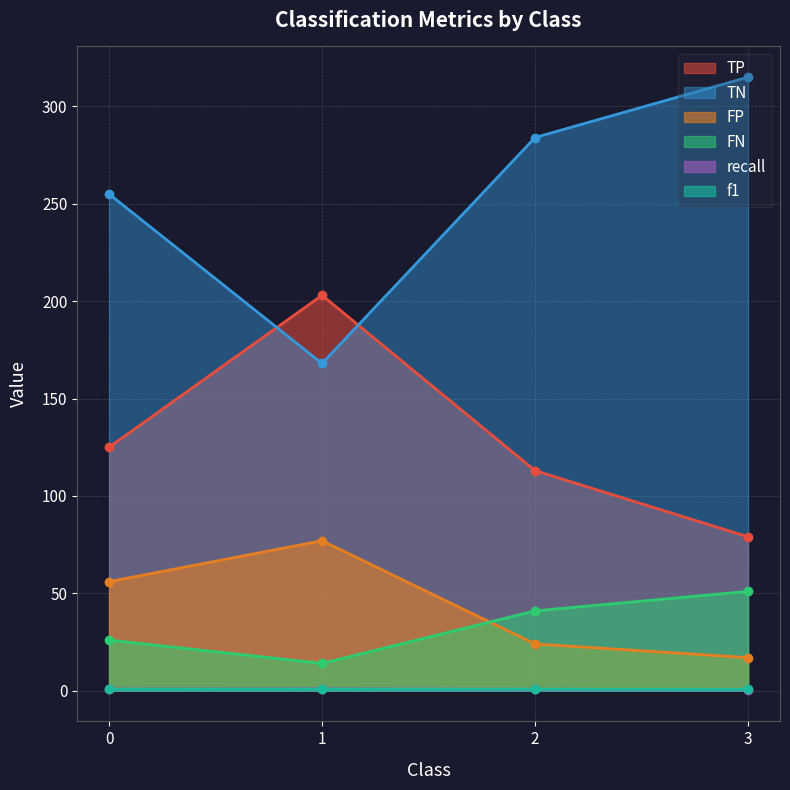

Which has a higher value, 1 or 0?

1